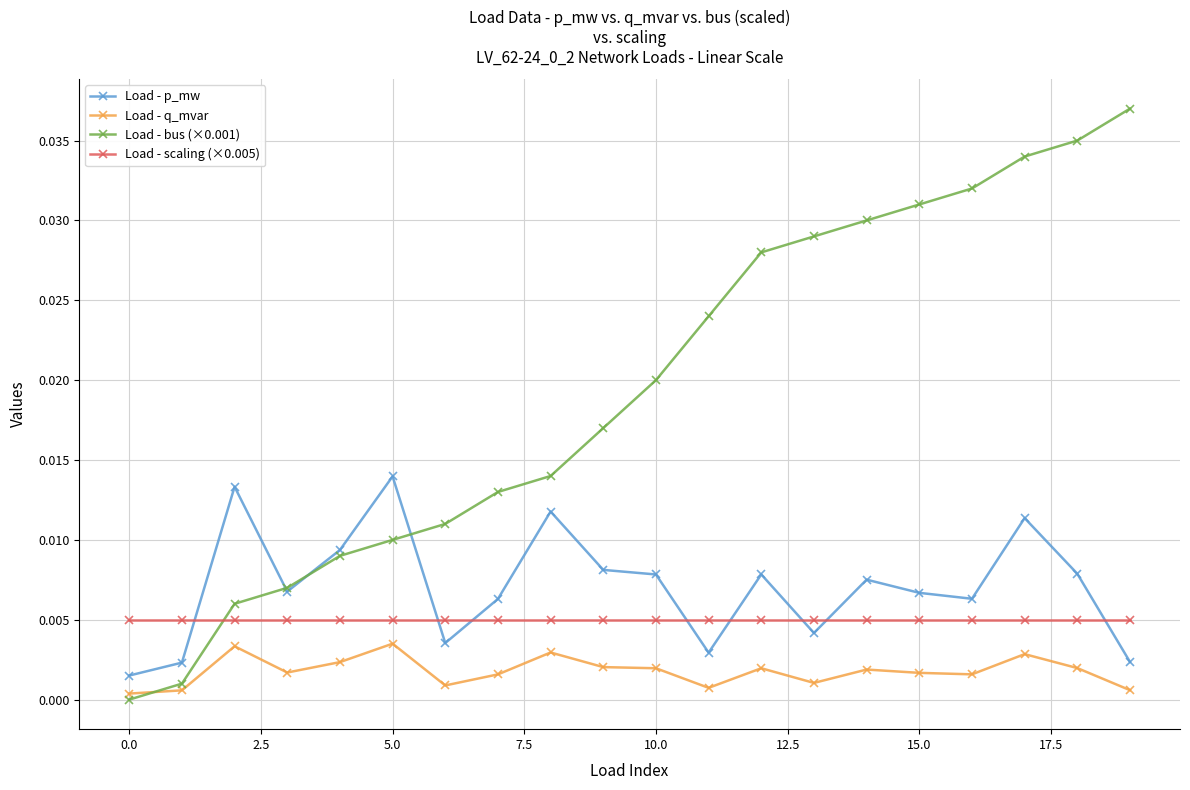

True or false: Load - p_mw has more than 0 points higher than both neighbors.

True